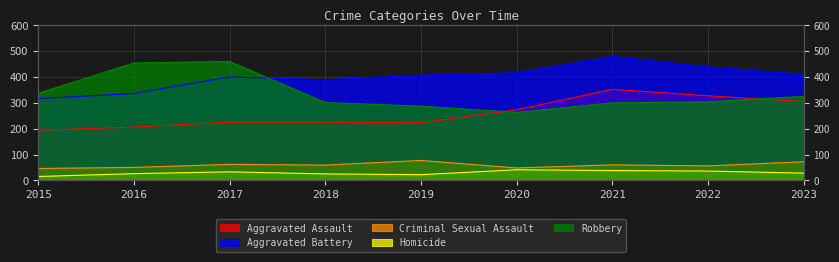

Does the chart display data point markers on the line(s)?

No